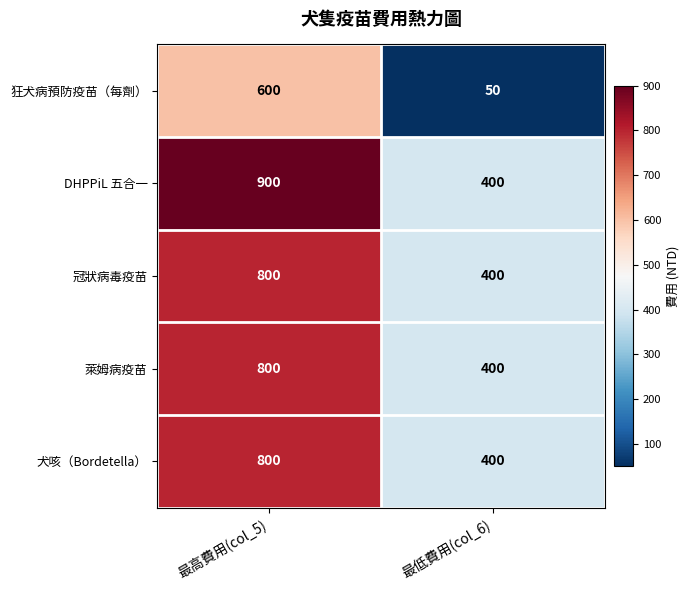

Which category has the highest value across all series?

最高費用(col_5)